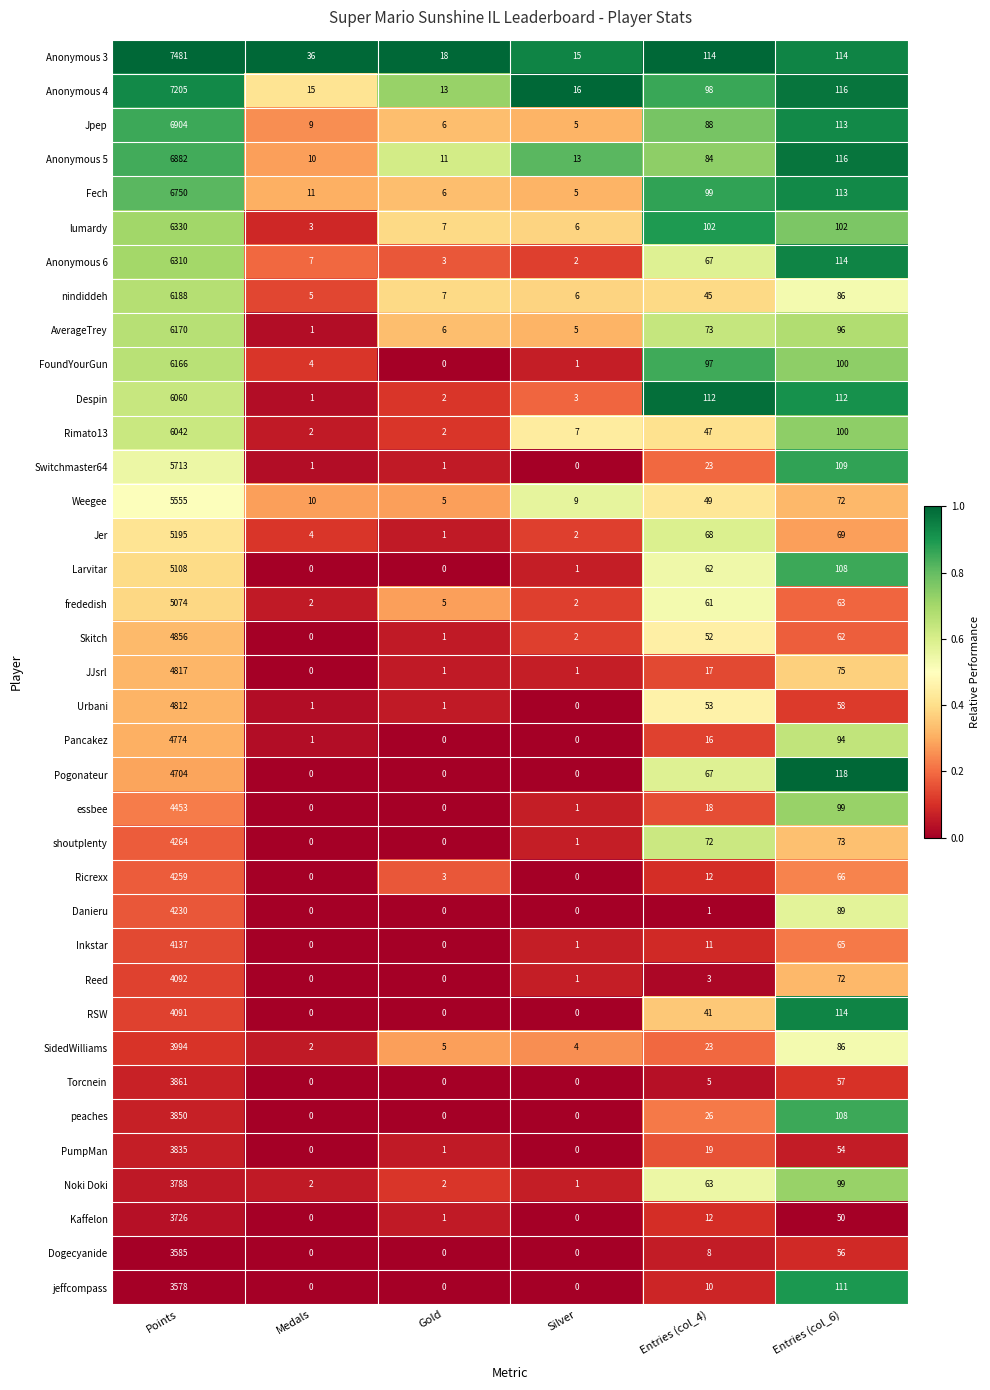

The Pancakez series shows -3157 at Gold. True or false?

False